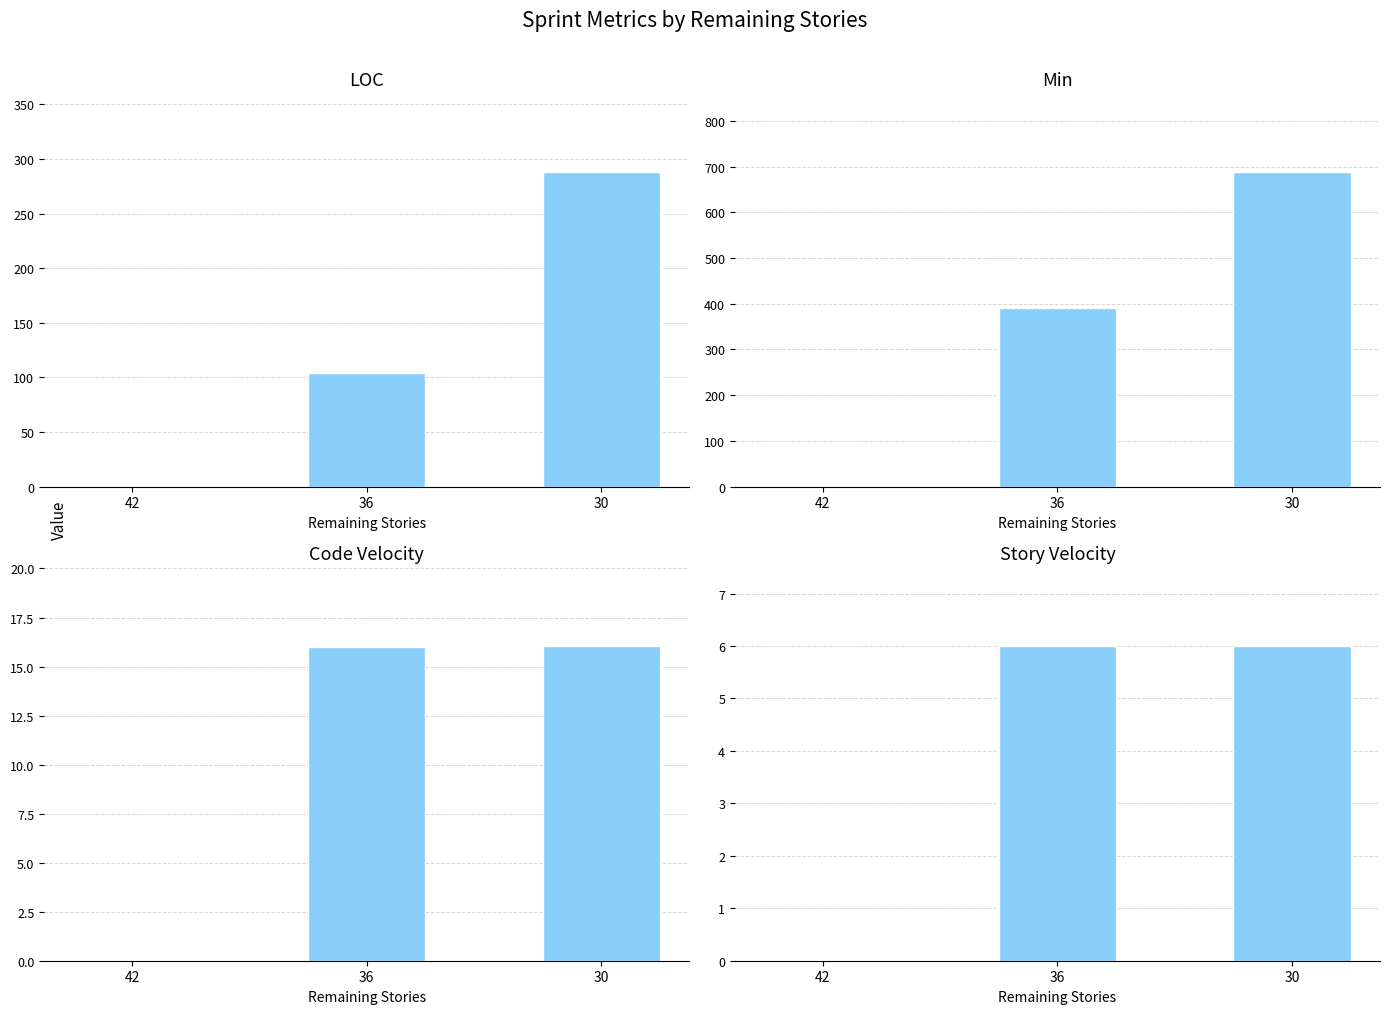

What is the average value of the Story Velocity series?

4.0